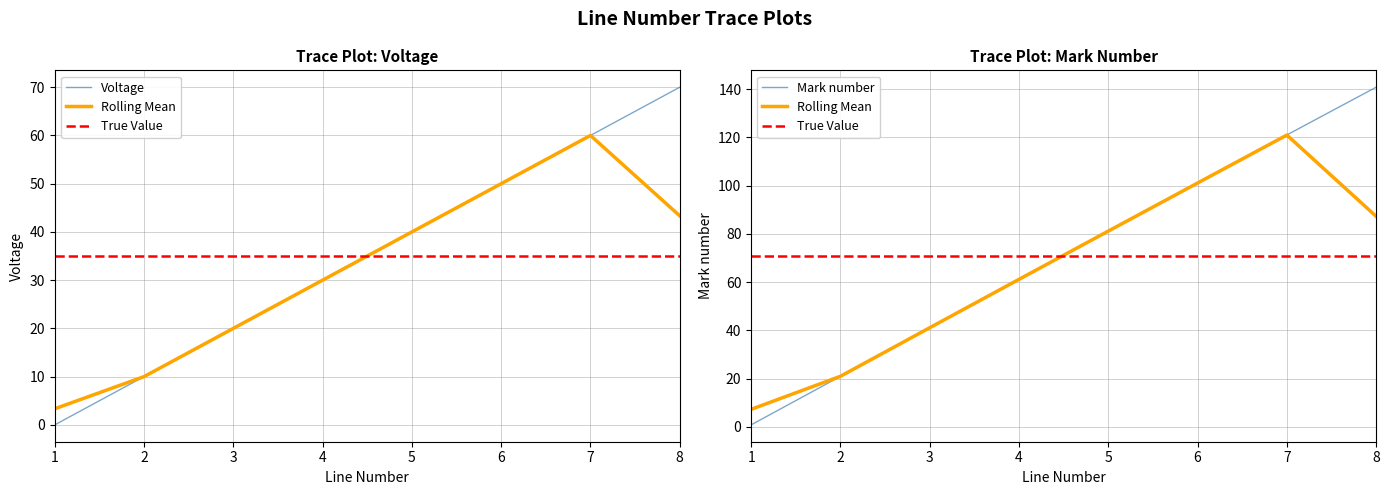

Reading right to left, what are all the values shown in this chart?

Voltage: 70.0	60.0	50.0	40.0	30.0	20.0	10.0	0.0
Mark number: 140.8	121.0	101.1	81.1	61.2	41.1	20.9	0.8